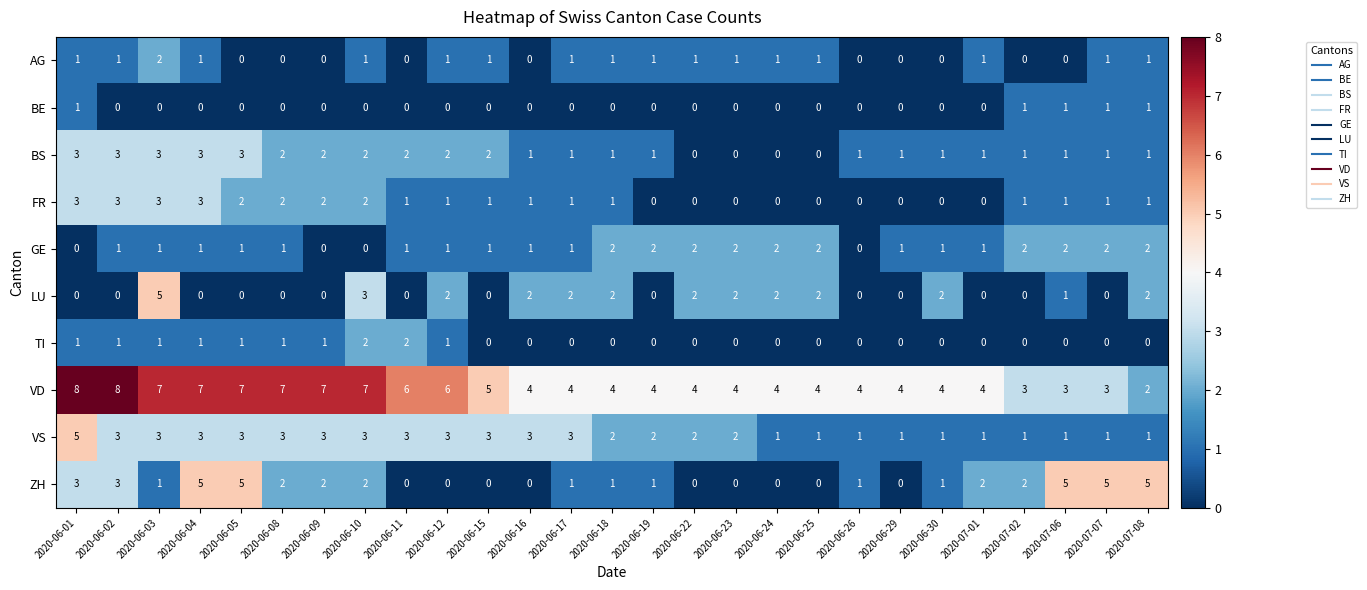

Where does the VS series first go above 2?

2020-06-01